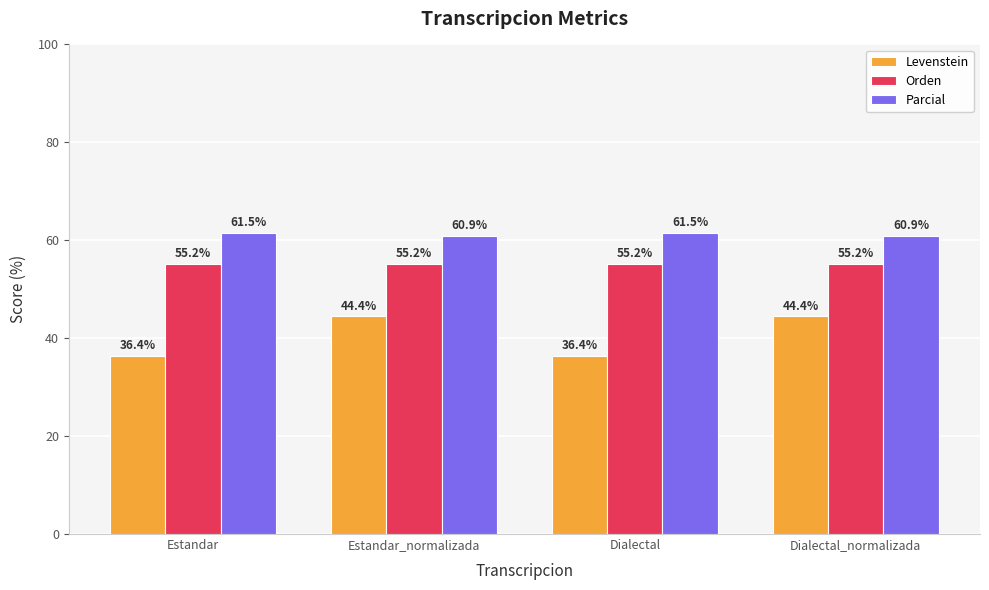

What is the approximate value of Parcial at Dialectal?

61.5